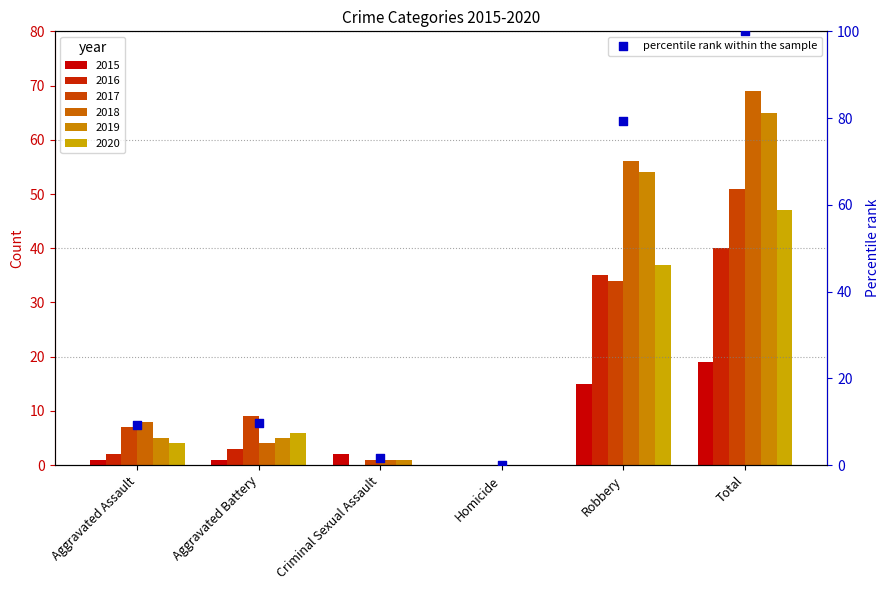

Between Aggravated Assault and Aggravated Battery, which is larger?

Aggravated Battery